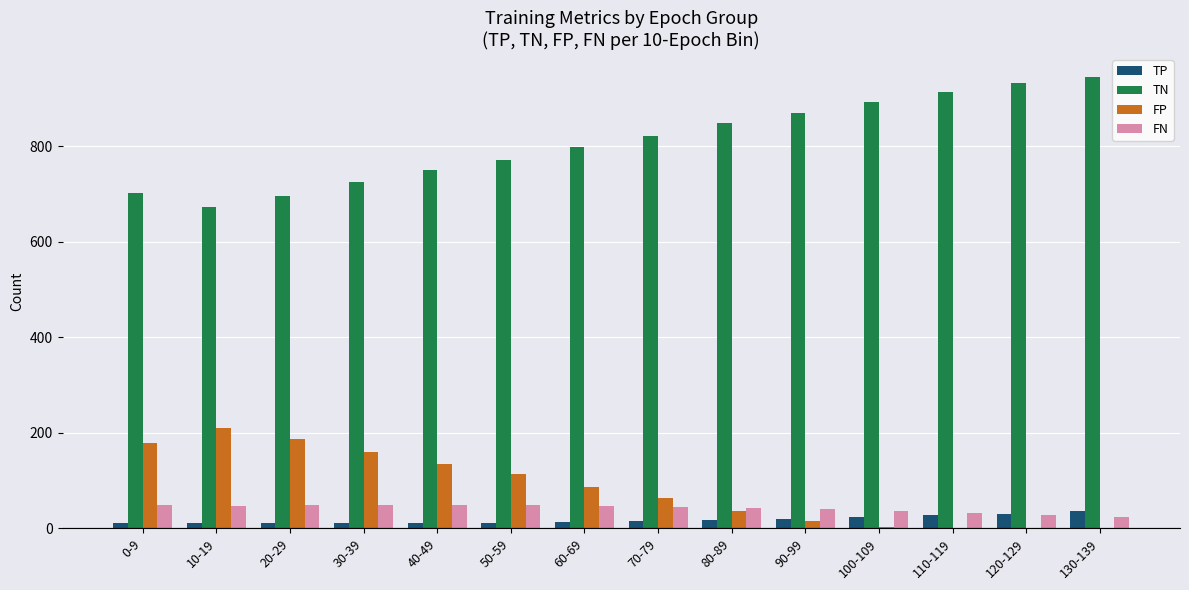

Which series has the largest total across all categories?

TN